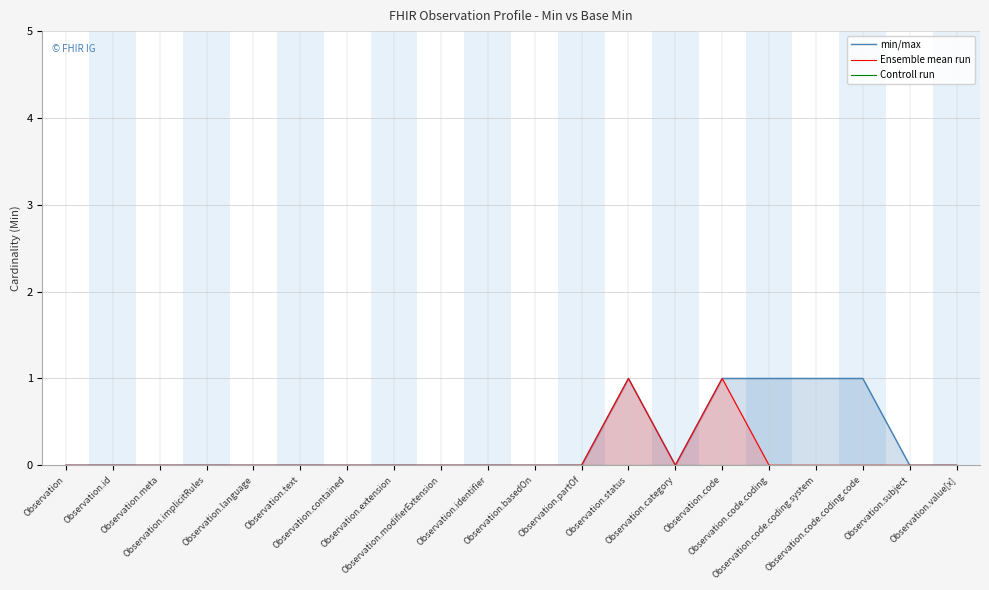

What are all the series names shown in the legend?

min/max, Ensemble mean run, Controll run